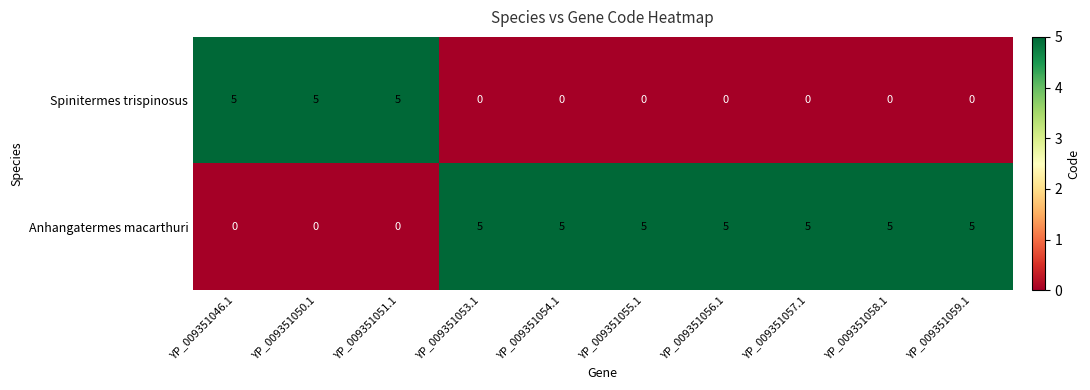

What is the difference between the maximum and minimum values in the Anhangatermes macarthuri series?

5